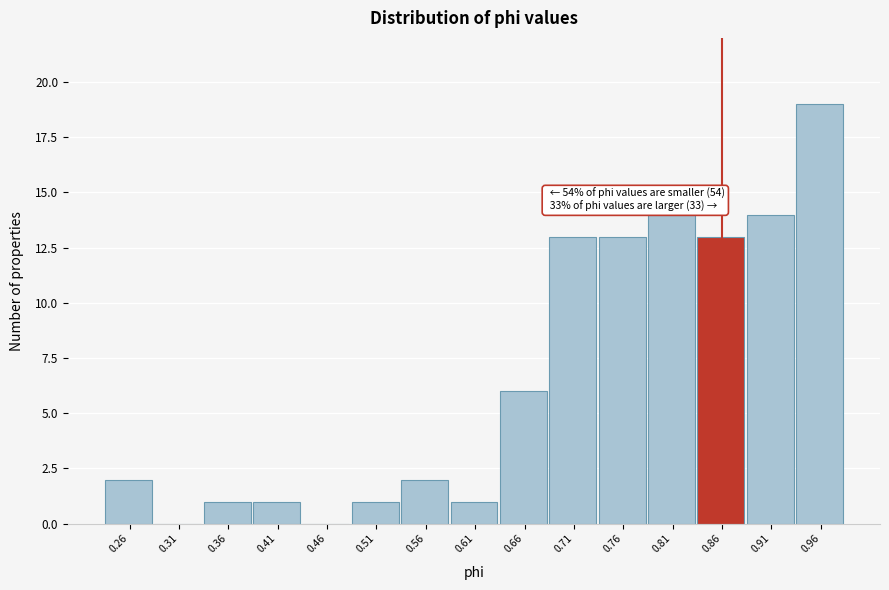

Over which range of the x-axis is the bar tallest?

0.94 to 0.99